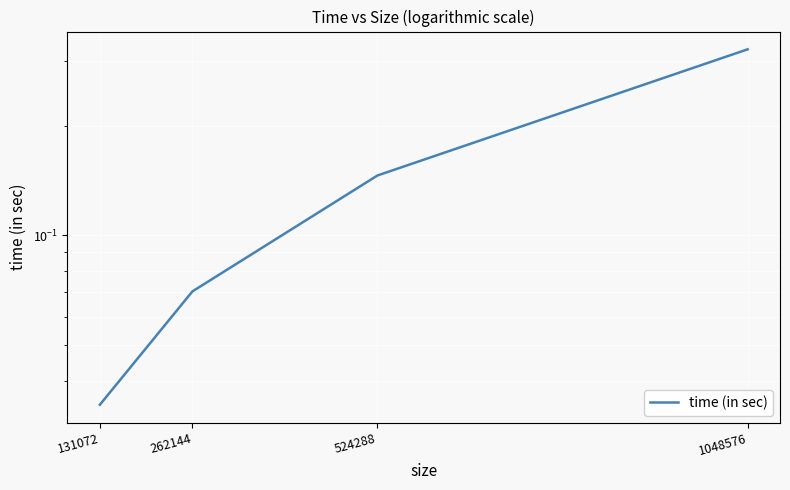

Reading left to right, extract all data points from this chart.

131072=0.0	262144=0.1	524288=0.1	1048576=0.3